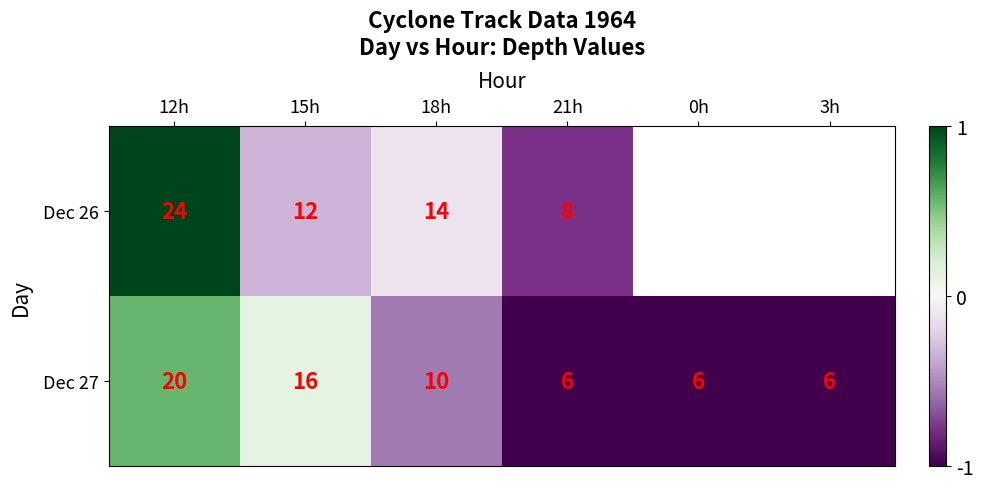

The Dec 26 series shows 24 at 12h. True or false?

True